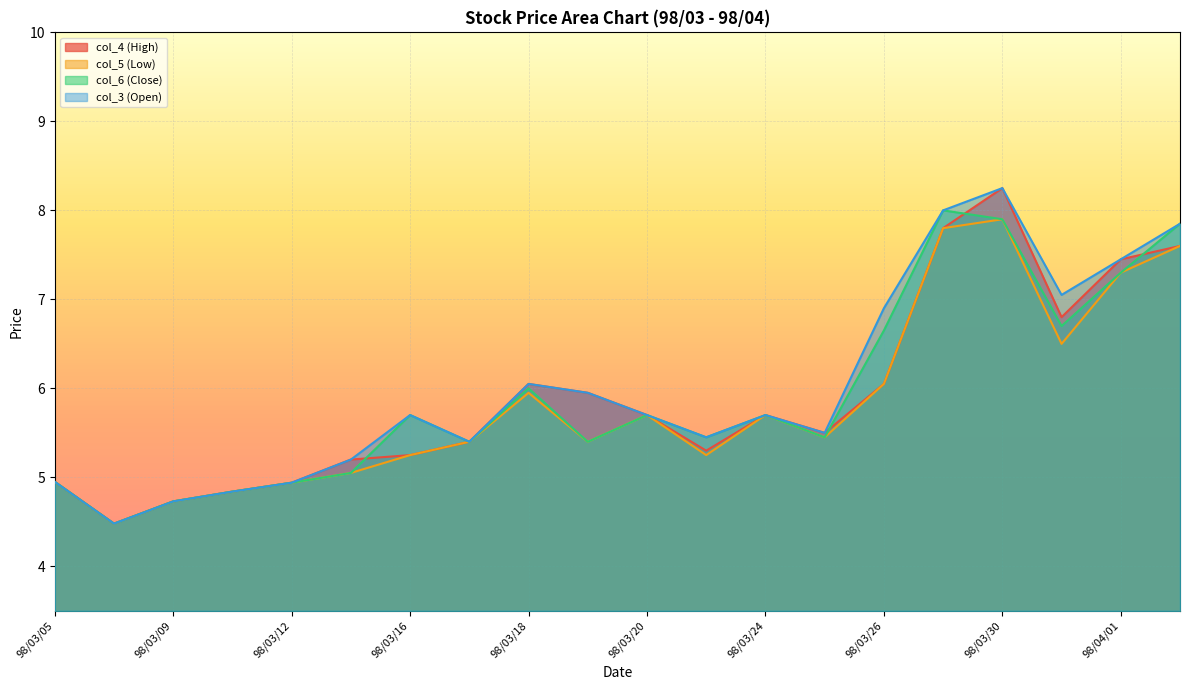

At which category is the sum across all series the highest?

98/03/30